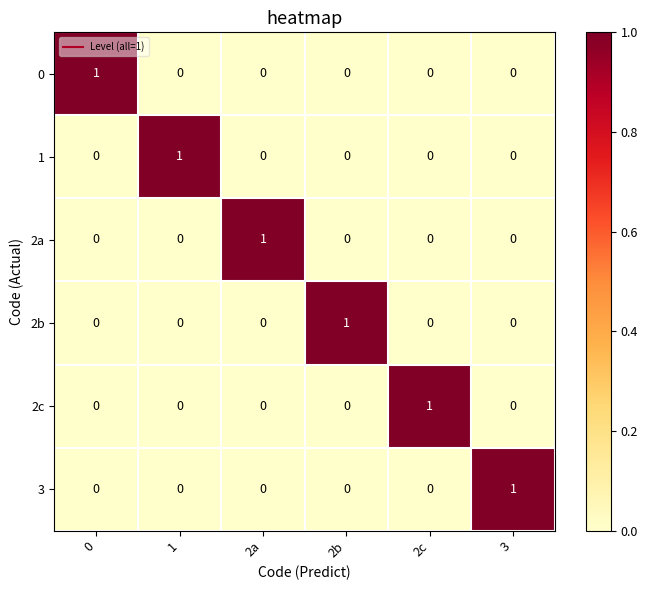

Count the number of categories in the chart.

6